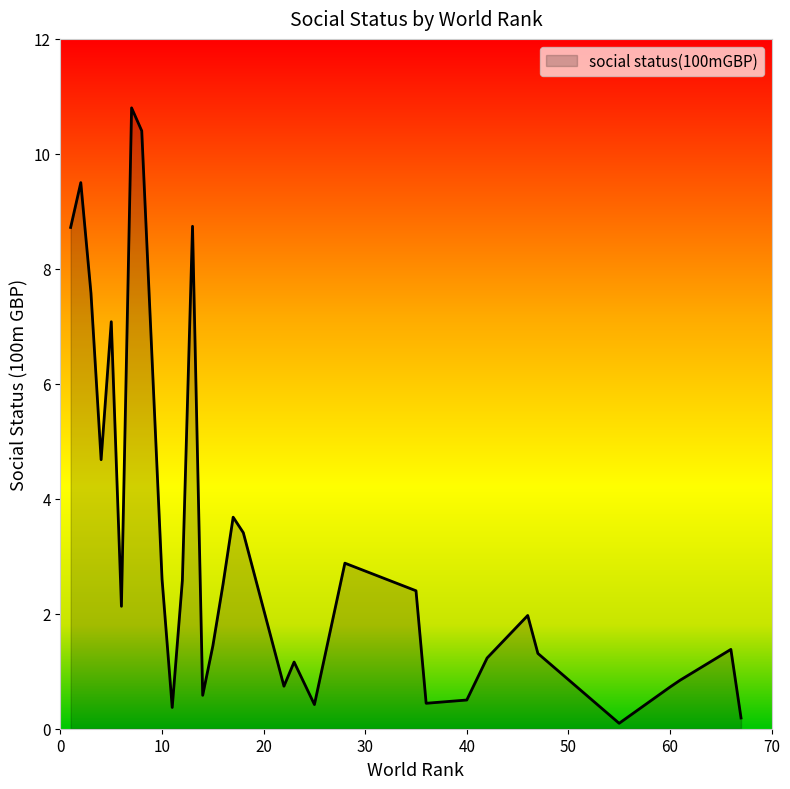

What is the greatest value displayed?

10.8